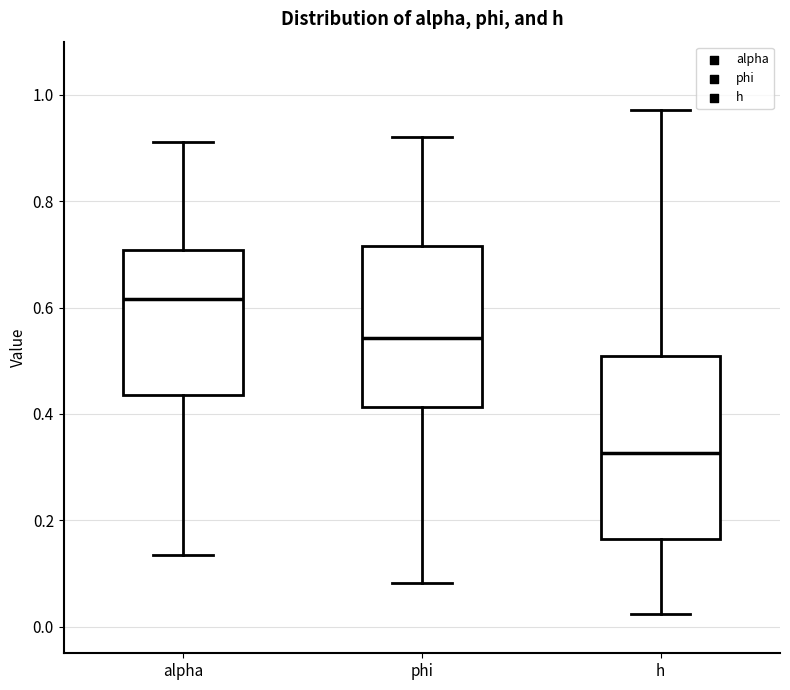

Reading left to right, transcribe this box plot: for each box, give where its median line is, the range the box spans, and where its two whiskers end, as read against the y-axis. The values are not printed on the chart, so give them approximately, as read against the axis.

alpha: median 0.62, box 0.44 to 0.70, whiskers 0.14 to 0.92
phi: median 0.54, box 0.42 to 0.72, whiskers 0.08 to 0.92
h: median 0.32, box 0.16 to 0.50, whiskers 0.02 to 0.98